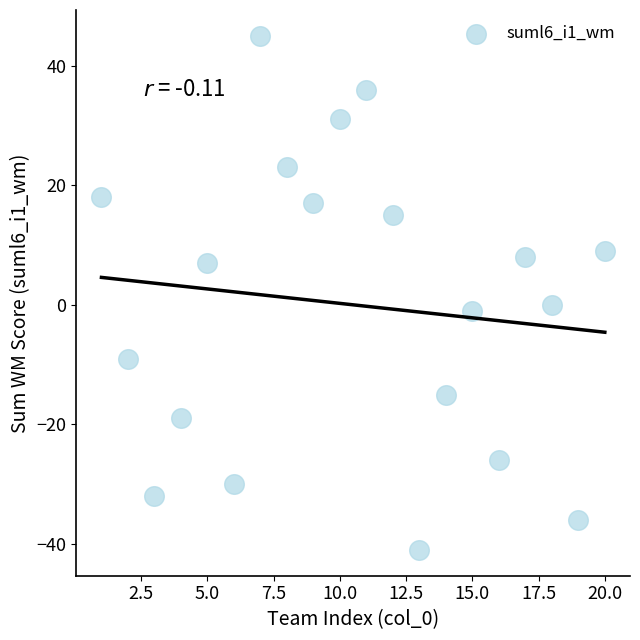

What is the range of X values (max minus min)?

19